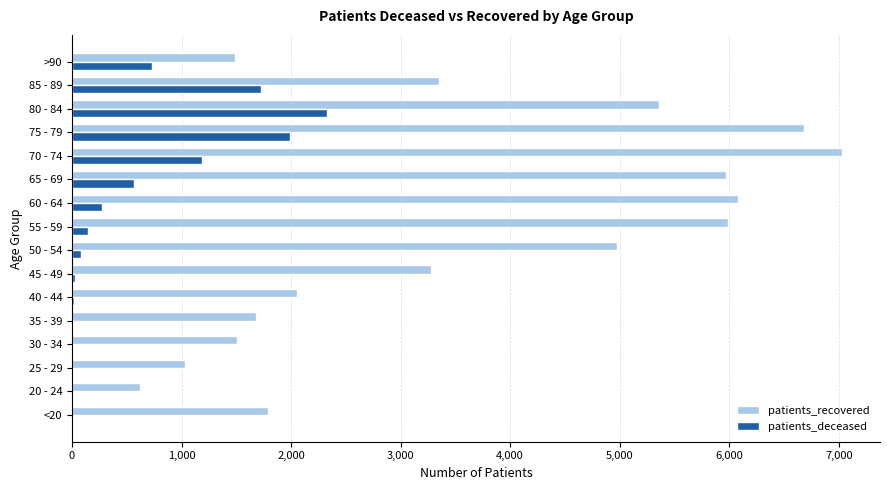

Which series has the largest total across all categories?

patients_recovered